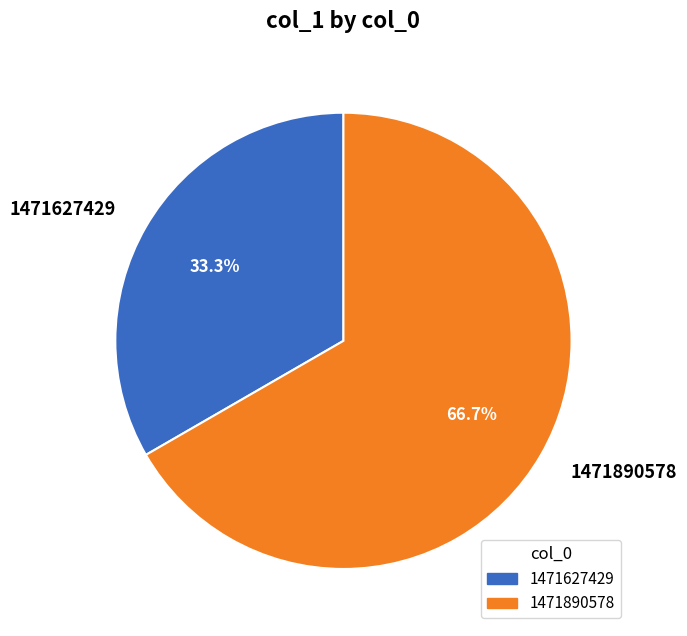

To the nearest percent, what is the average slice percentage?

50%